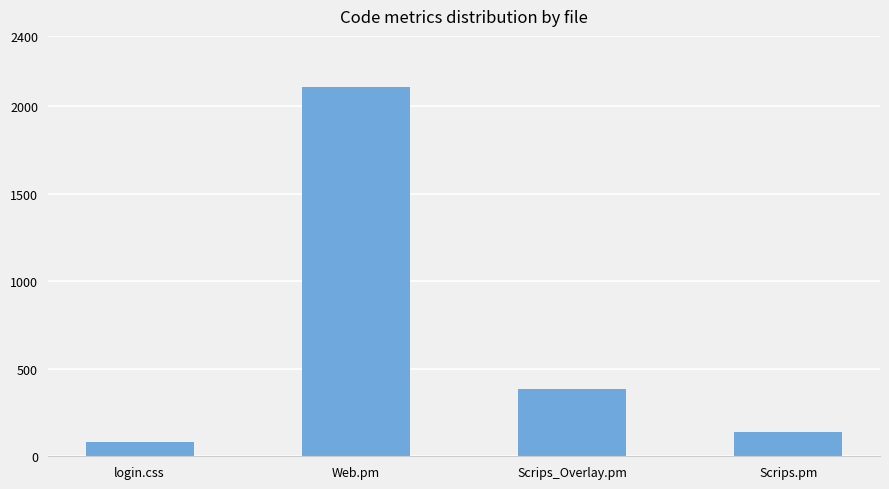

Reading left to right, list all the values displayed in this chart.

login.css=82	Web.pm=2111	Scrips_Overlay.pm=382	Scrips.pm=140